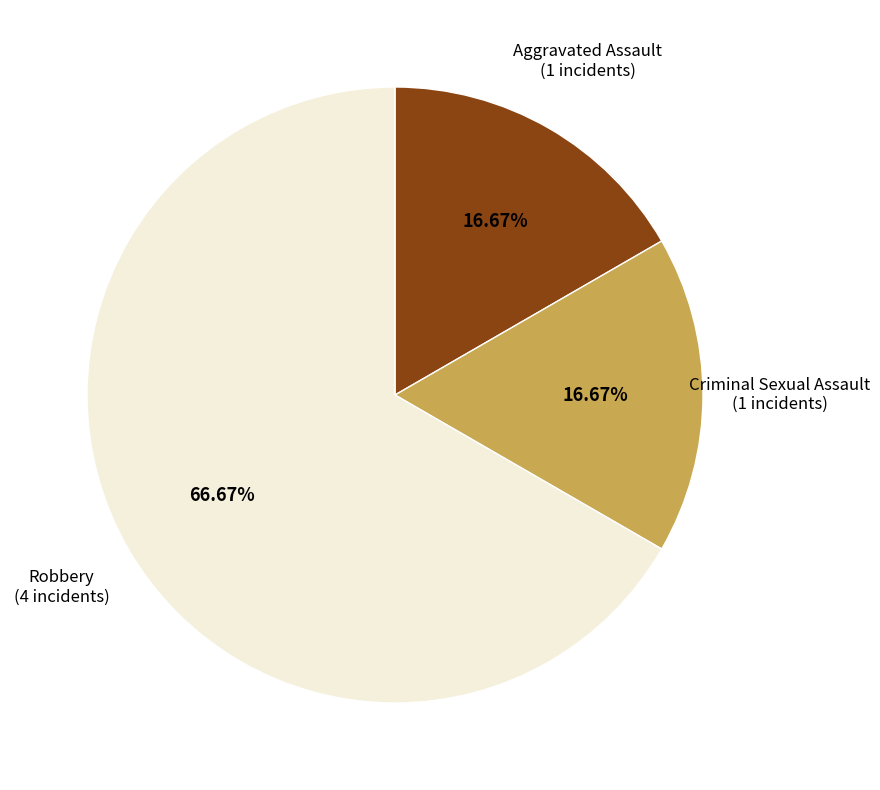

How many segments does this pie chart have?

3